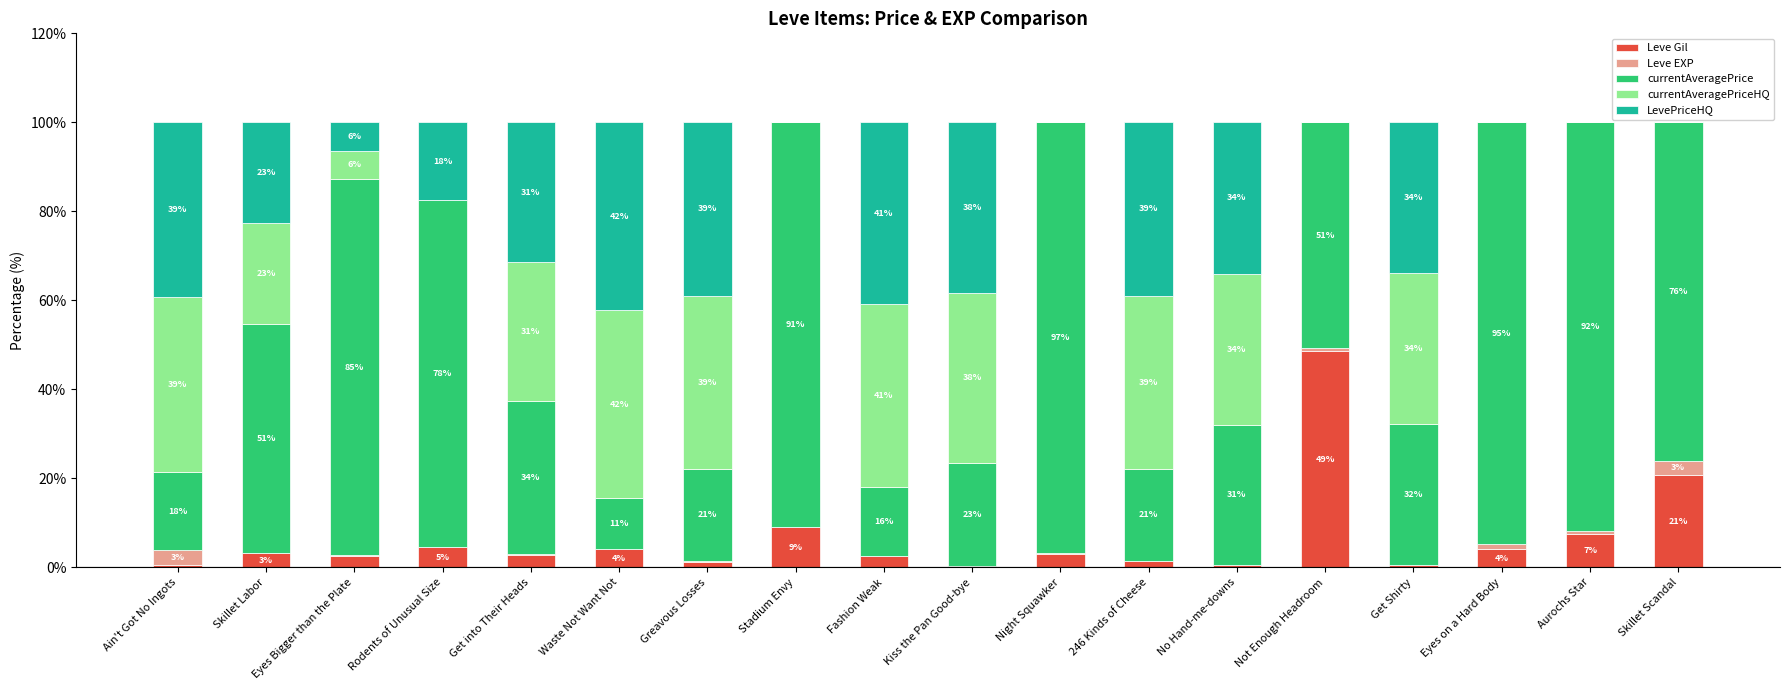

What are all the series names shown in the legend?

Leve Gil, Leve EXP, currentAveragePrice, currentAveragePriceHQ, LevePriceHQ